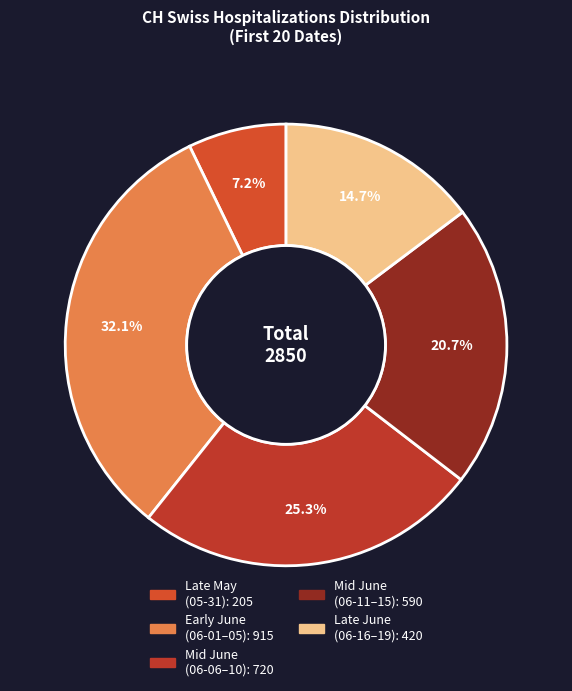

Count the number of slices in the pie.

5